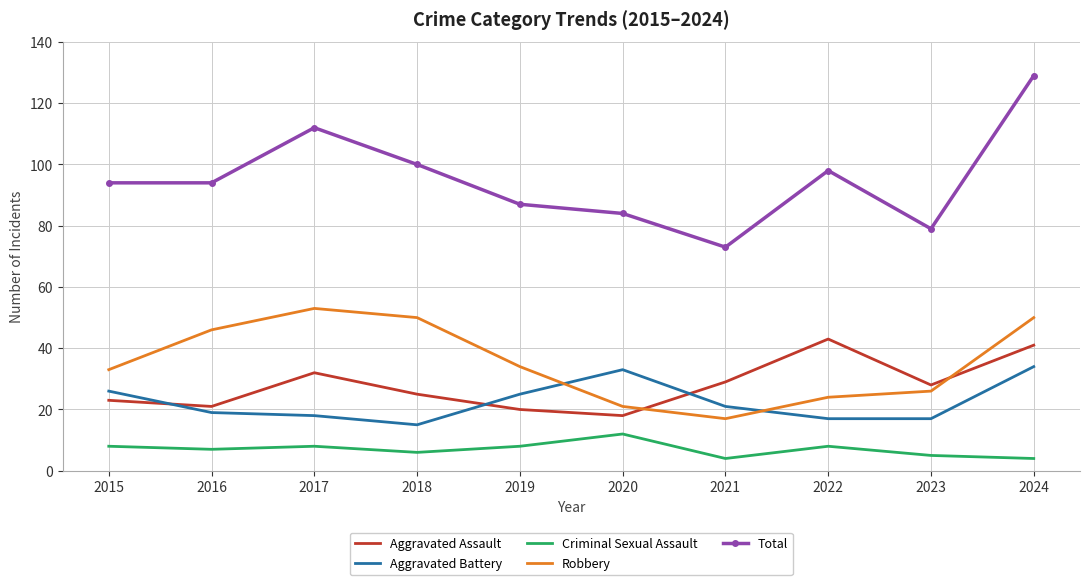

What is the total value across all series at 2022?

190